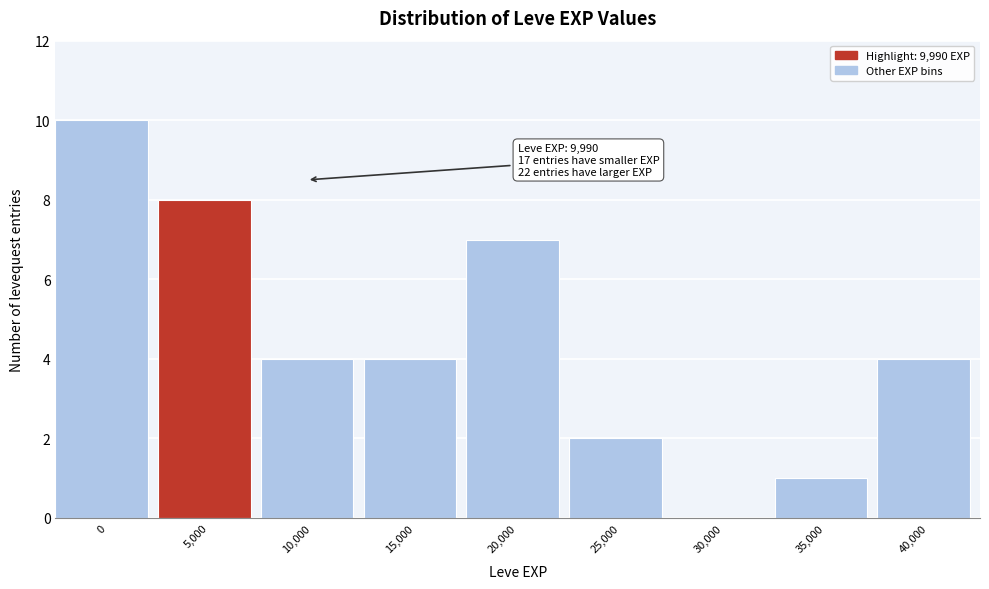

Reading left to right, list all the values displayed in this chart.

0=10	5,000=8	10,000=4	15,000=4	20,000=7	25,000=2	30,000=0	35,000=1	40,000=4